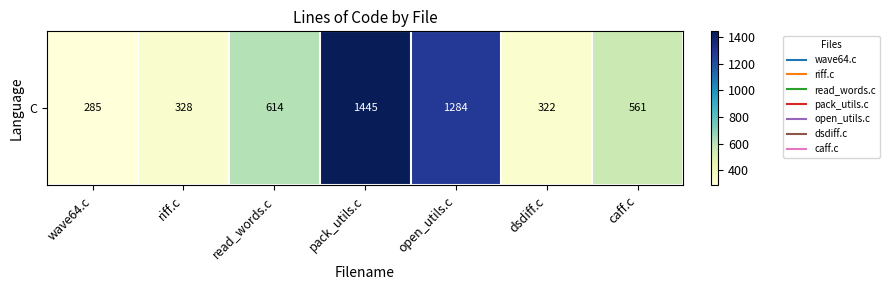

Count the number of categories in the chart.

7